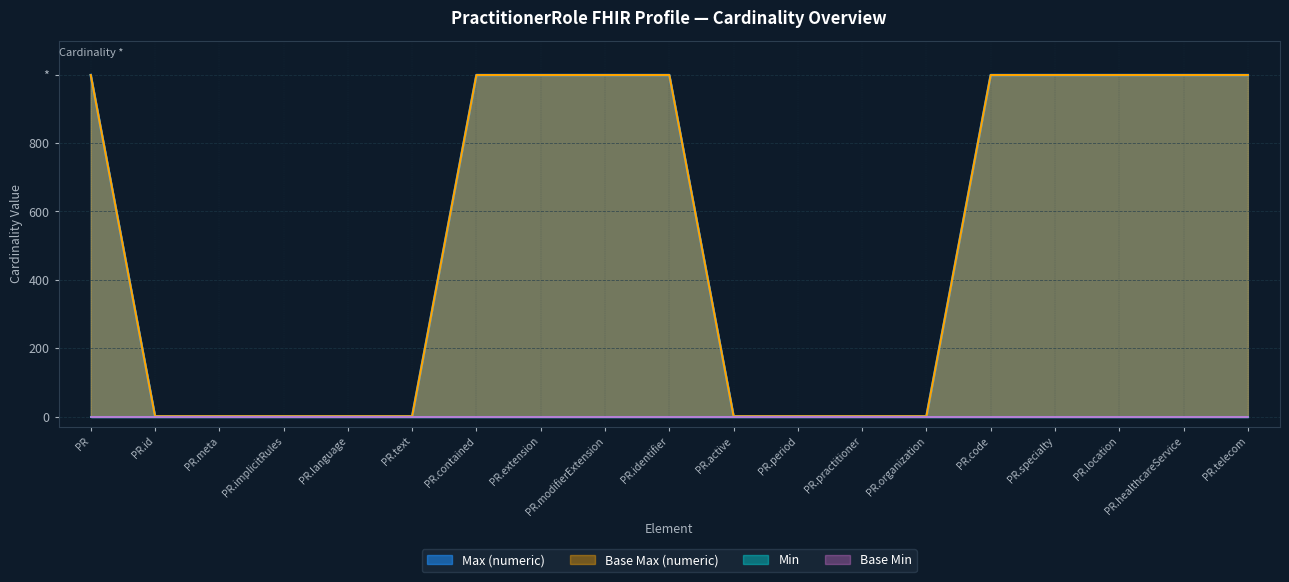

Which series has the largest total across all categories?

Max (numeric)